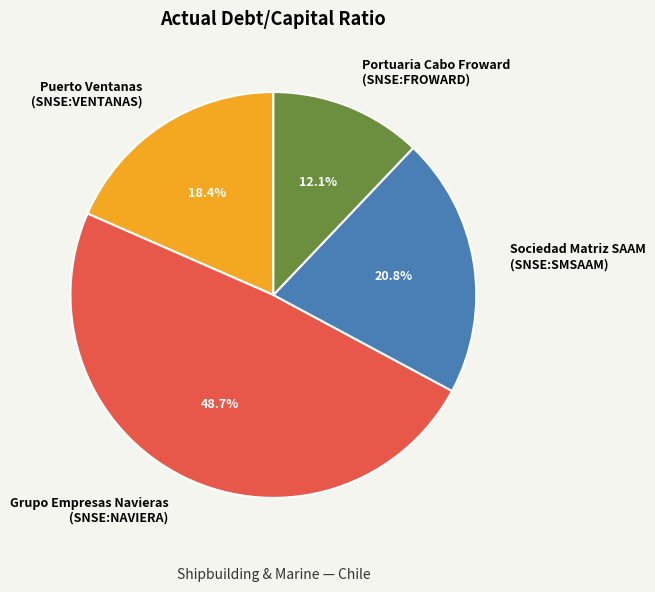

Rank the categories by value from highest to lowest.

Grupo Empresas Navieras (SNSE:NAVIERA), Sociedad Matriz SAAM (SNSE:SMSAAM), Puerto Ventanas (SNSE:VENTANAS), Portuaria Cabo Froward (SNSE:FROWARD)